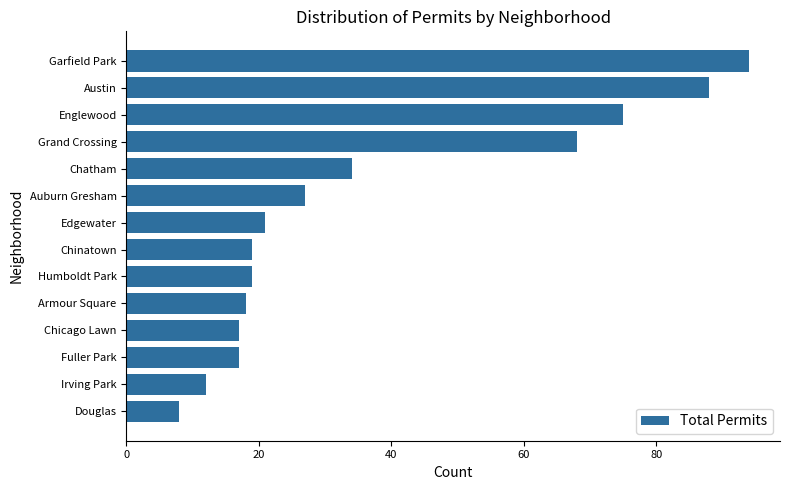

Reading top to bottom, extract all data points from this chart.

94	88	75	68	34	27	21	19	19	18	17	17	12	8